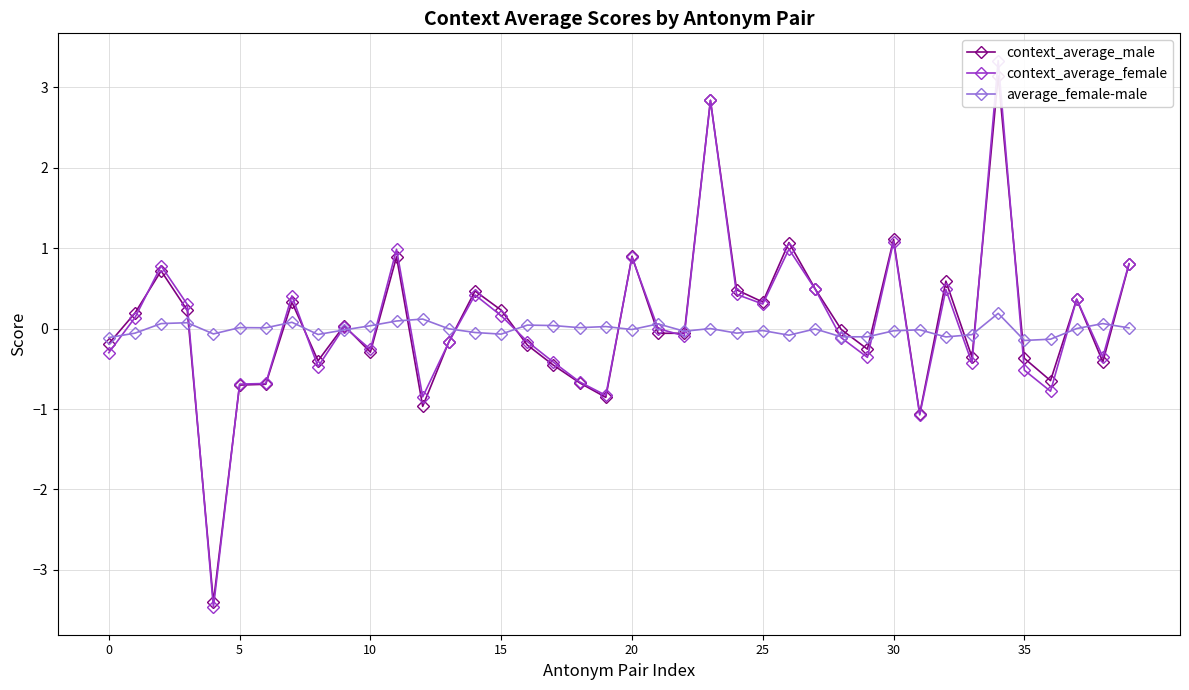

True or false: context_average_female and context_average_male intersect in this chart.

True